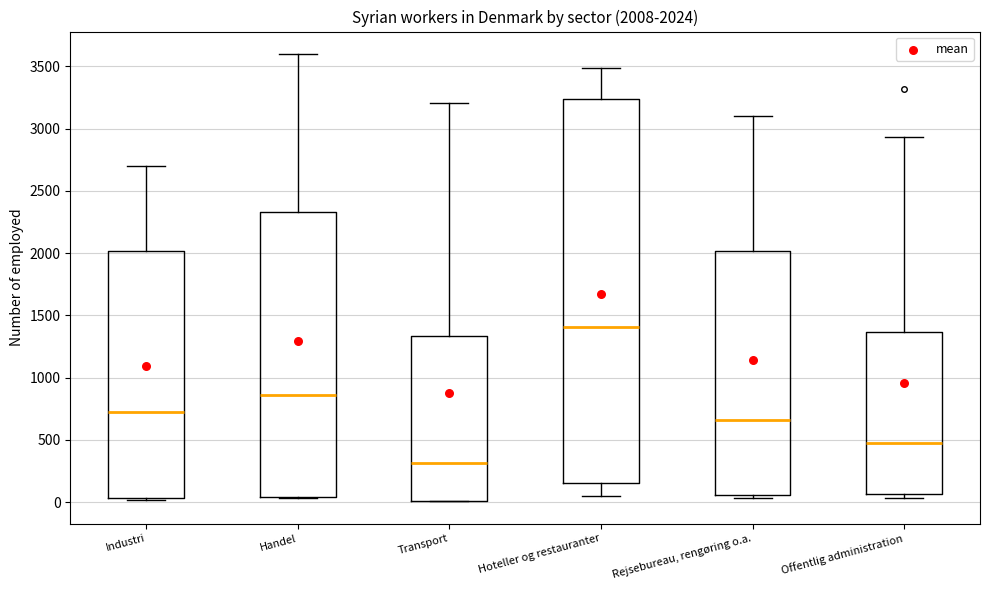

Comparing the boxes themselves (not the whiskers), which one is the tallest?

Hoteller og restauranter